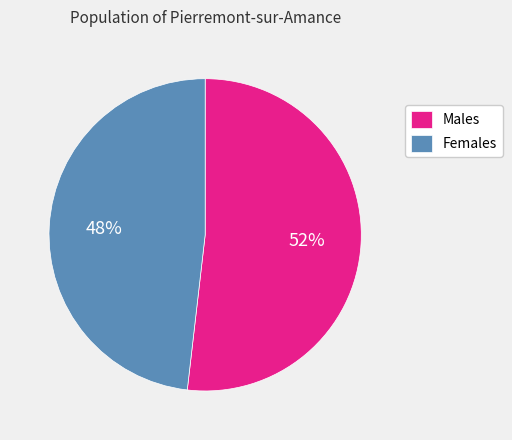

Approximately how many times larger is the value at Males compared to Females?

1.1